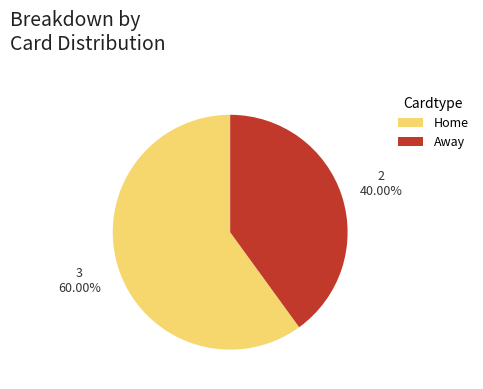

To the nearest percent, what is the difference between the largest and smallest slice percentages?

20%